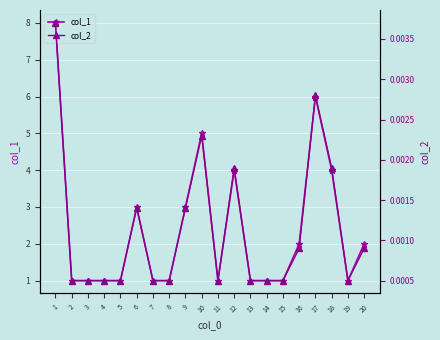

What is the difference between the maximum and second lowest values in the col_1 series?

7